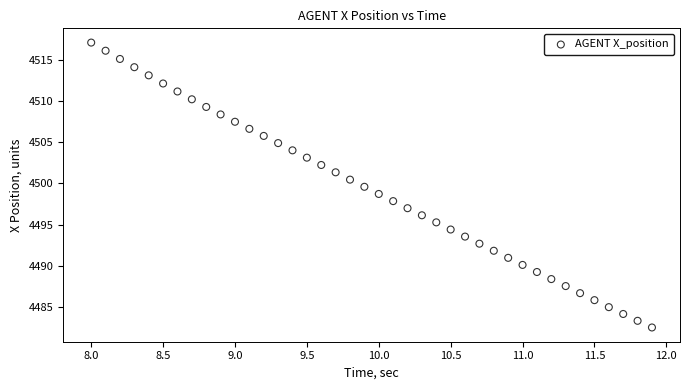

What is the range of Y values (max minus min)?

34.6